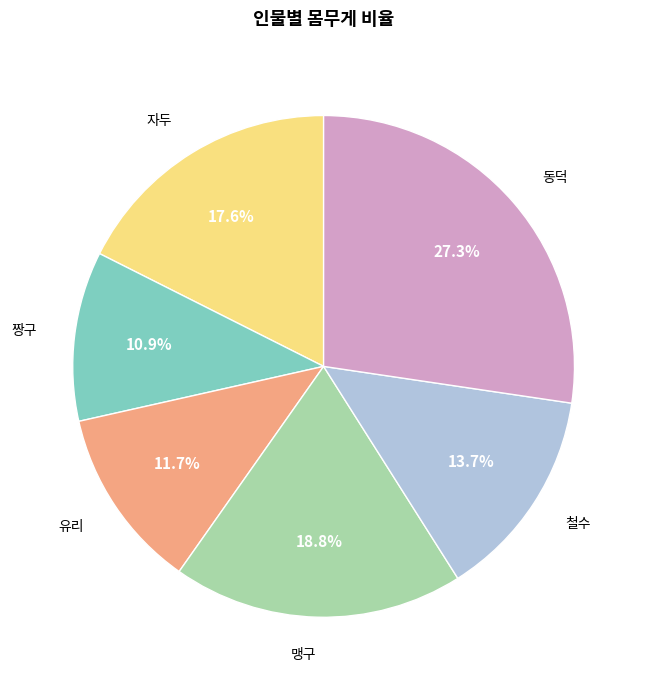

To the nearest percent, what portion does 동덕 represent?

27%